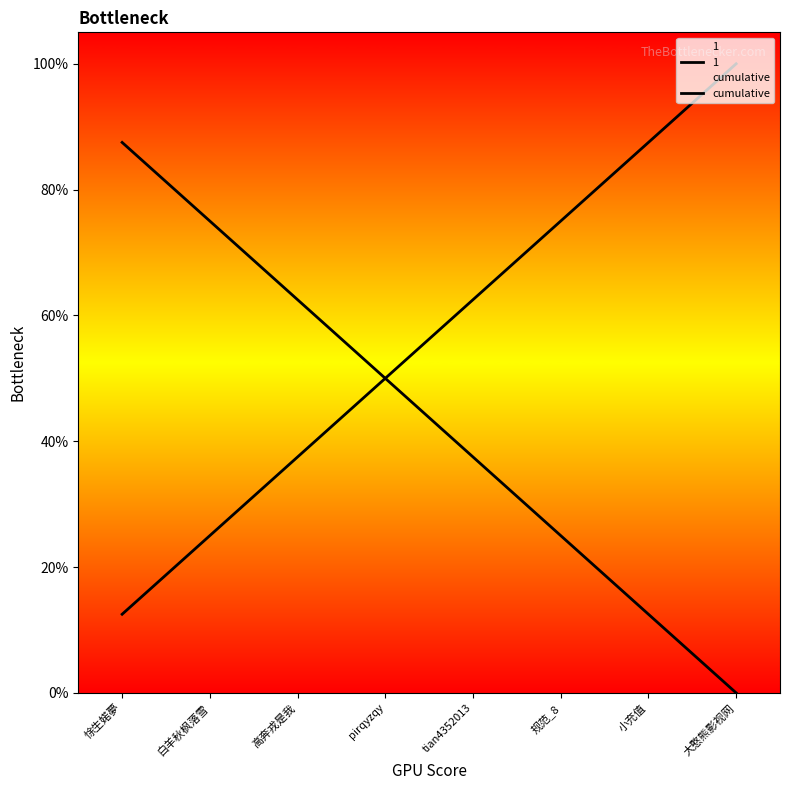

Reading left to right, list all the values displayed in this chart.

0.9	0.8	0.6	0.5	0.4	0.2	0.1	0.0